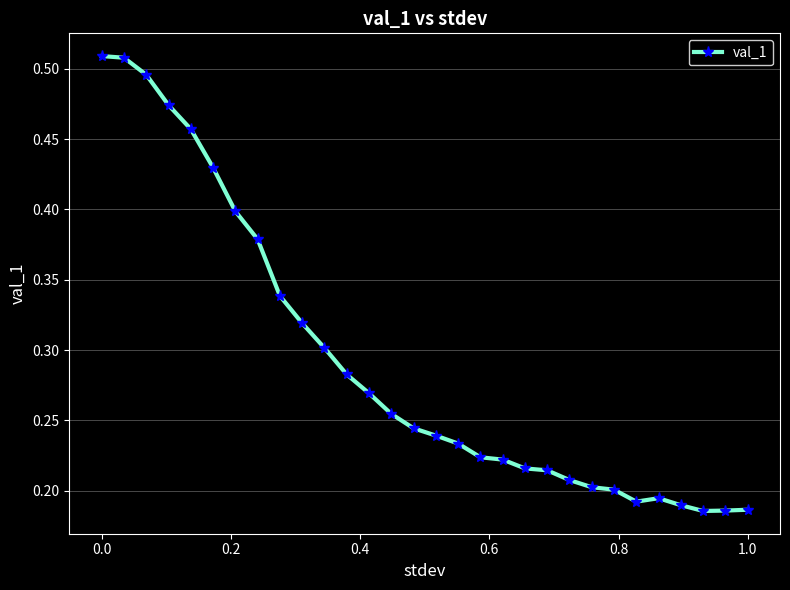

What is the sum of all values?

8.8